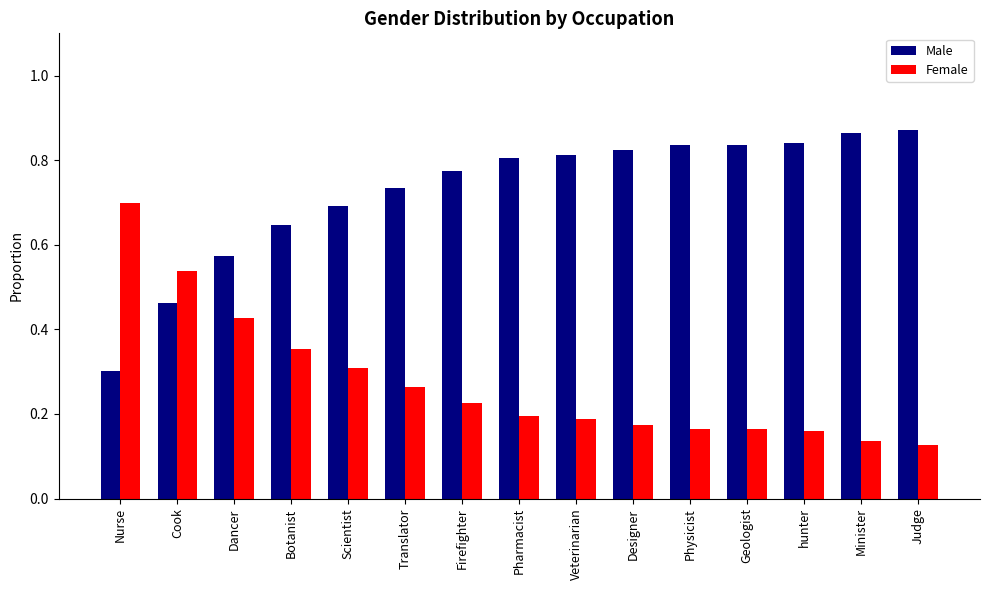

Count the Female values in the range 0 to 1.

15